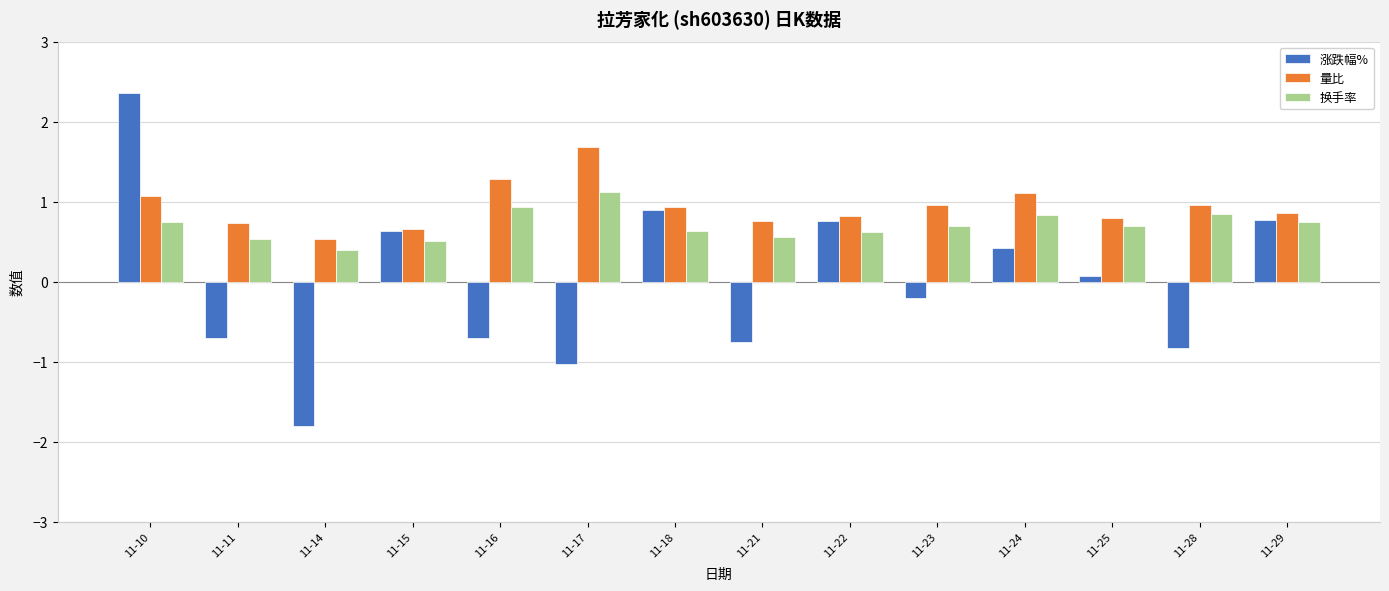

Which series has the largest range (max minus min)?

涨跌幅%